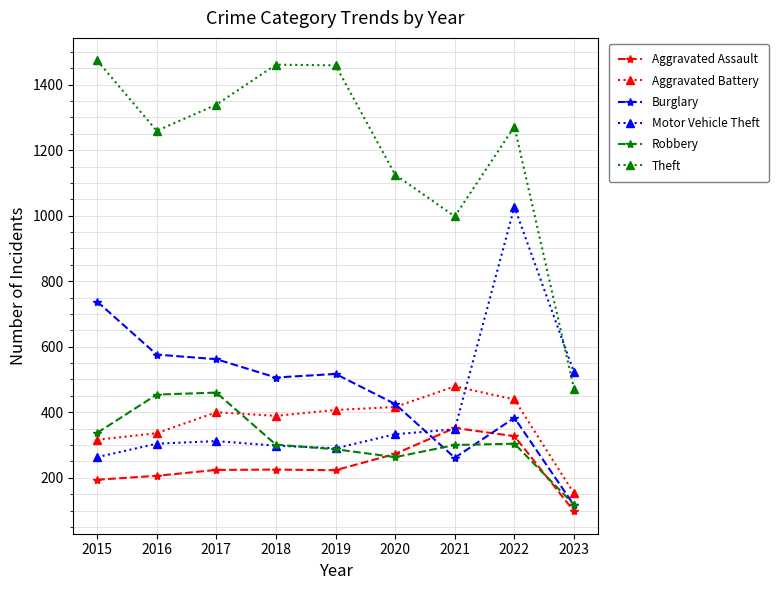

What is the value of the Theft point at the 1st from the left?

1474